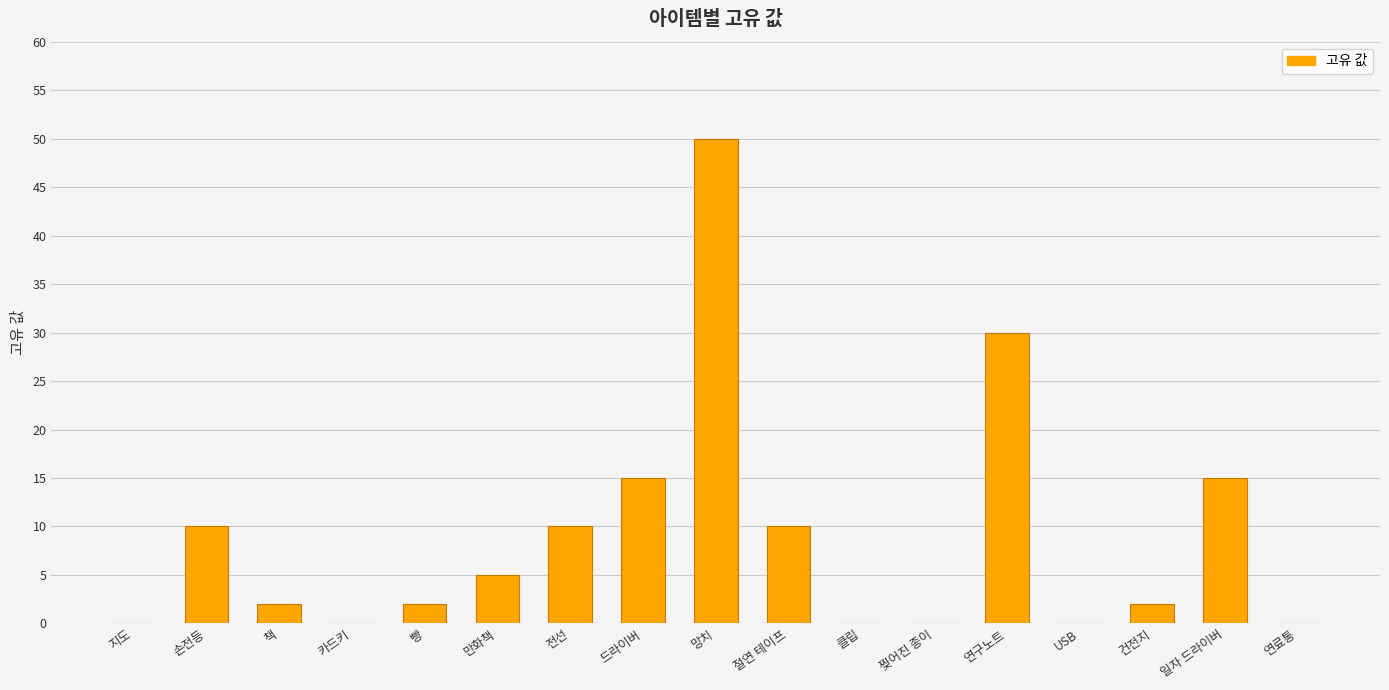

Reading left to right, list all the values displayed in this chart.

0	10	2	0	2	5	10	15	50	10	0	0	30	0	2	15	0